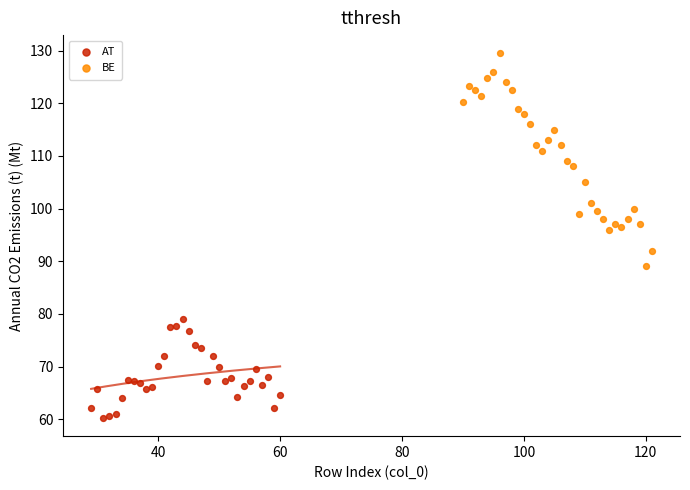

Which series has the largest Y range (max minus min)?

BE